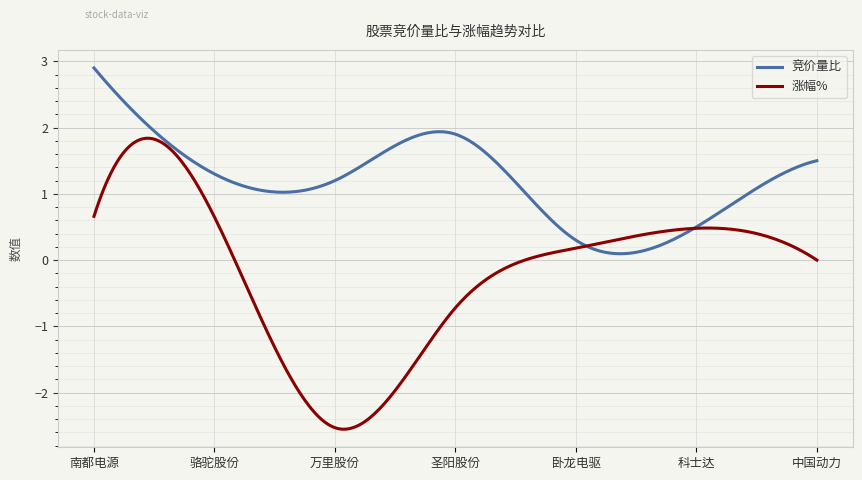

Which series has the widest spread of values?

涨幅%